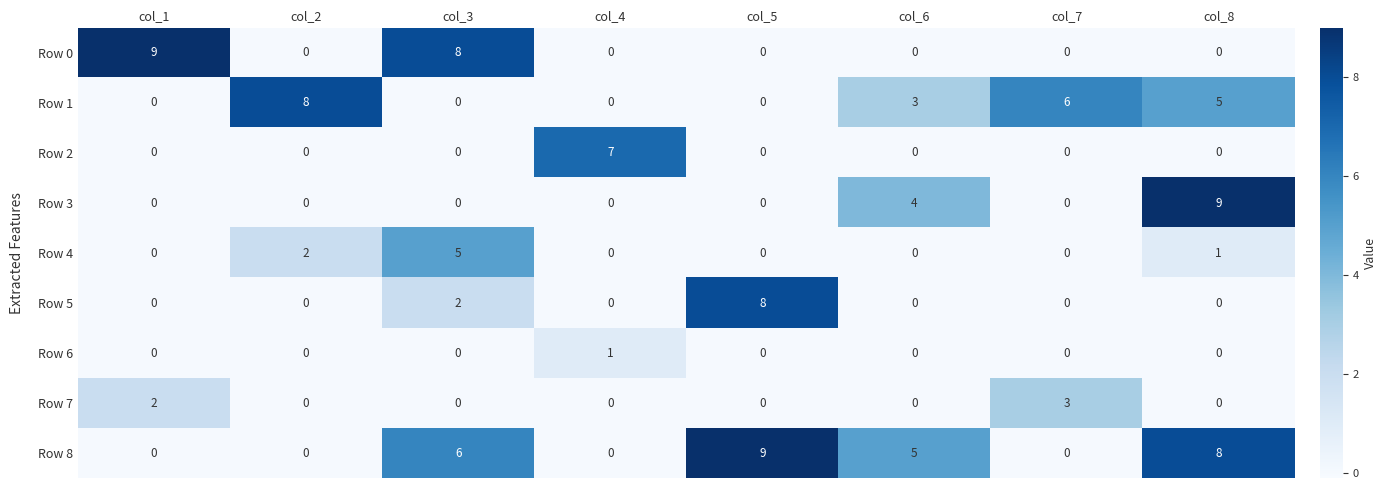

Where is Row 8 nearest to the value 4?

col_6